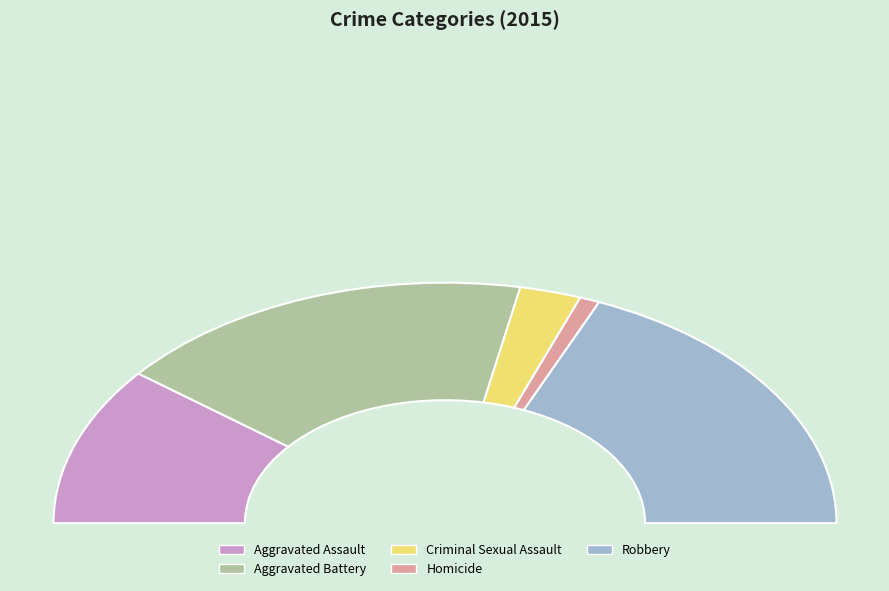

How many segments does this pie chart have?

5